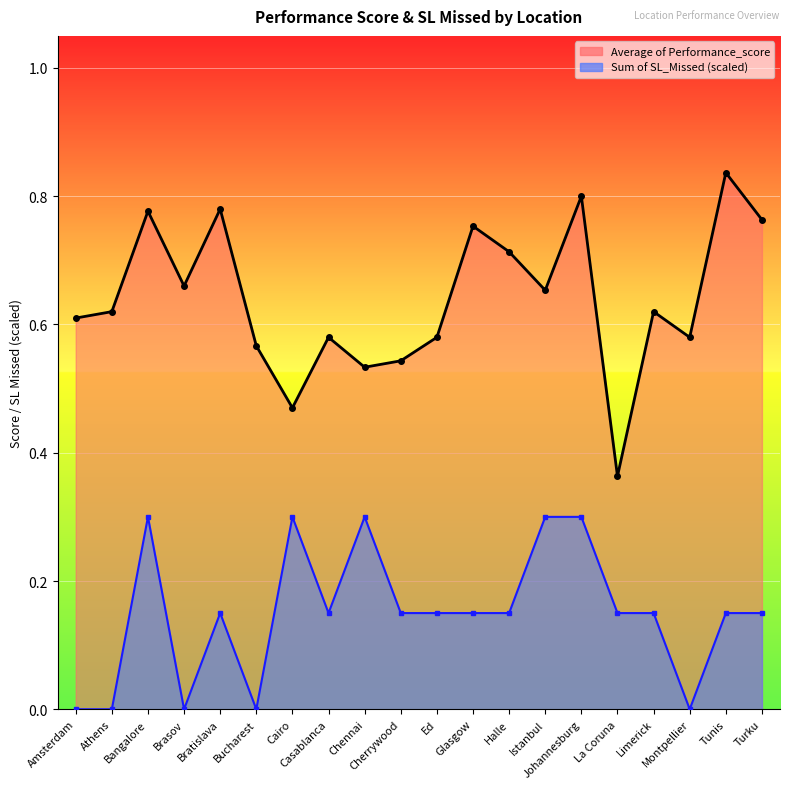

How many lines are shown in the chart?

2